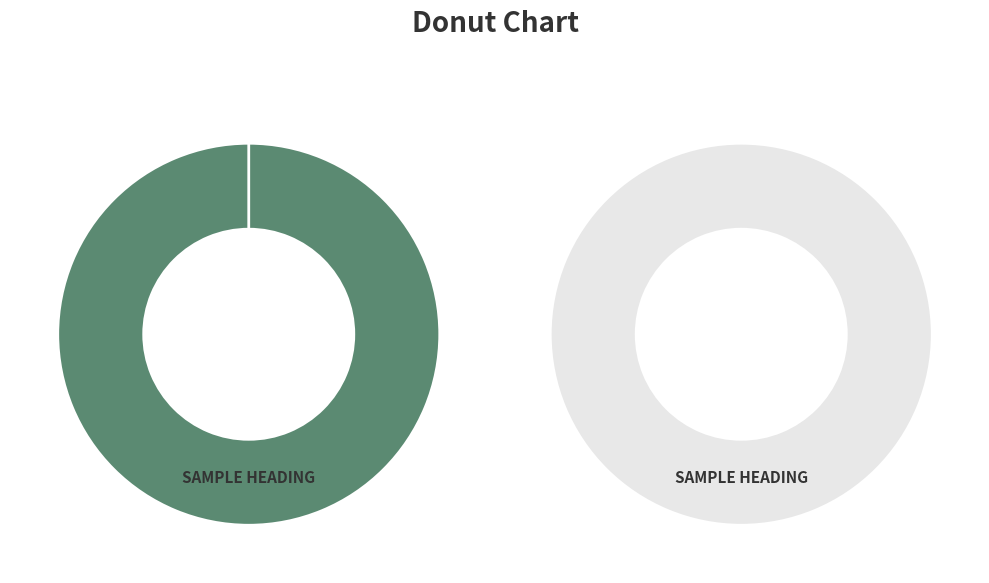

To the nearest percent, what is the average slice percentage?

50%